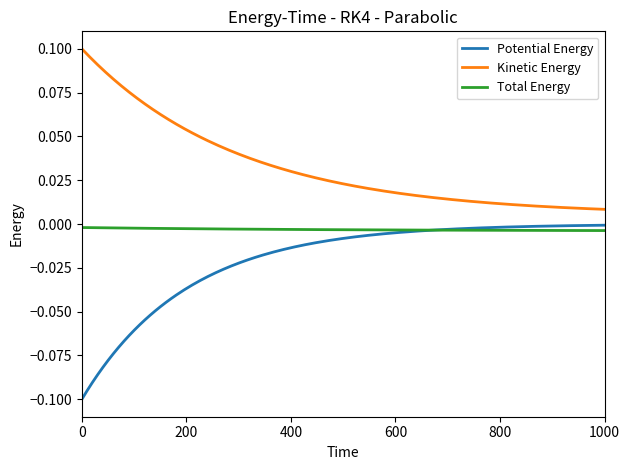

Rank the series by their average value, from highest to lowest.

Kinetic Energy, Total Energy, Potential Energy